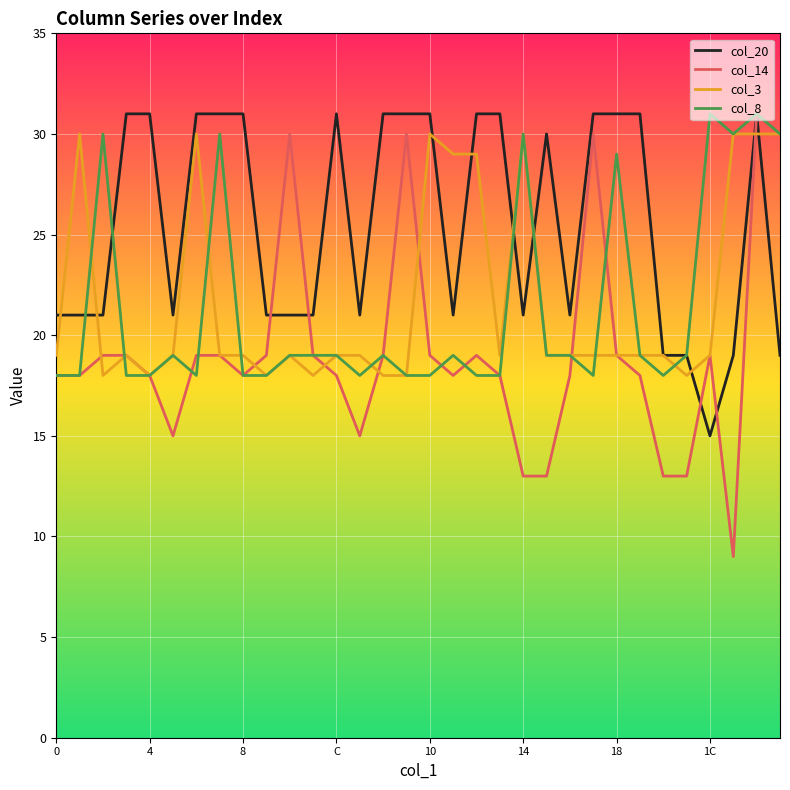

Reading left to right, extract all data points from this chart.

col_20: 21	21	21	31	31	21	31	31	31	21	21	21	31	21	31	31	31	21	31	31	21	30	21	31	31	31	19	19	15	19	31	19
col_14: 18	18	19	19	18	15	19	19	18	19	30	19	18	15	19	30	19	18	19	18	13	13	18	30	19	18	13	13	19	9	31	30
col_3: 19	30	18	19	18	19	30	19	19	18	19	18	19	19	18	18	30	29	29	19	30	19	19	19	19	19	19	18	19	30	30	30
col_8: 18	18	30	18	18	19	18	30	18	18	19	19	19	18	19	18	18	19	18	18	30	19	19	18	29	19	18	19	31	30	31	30